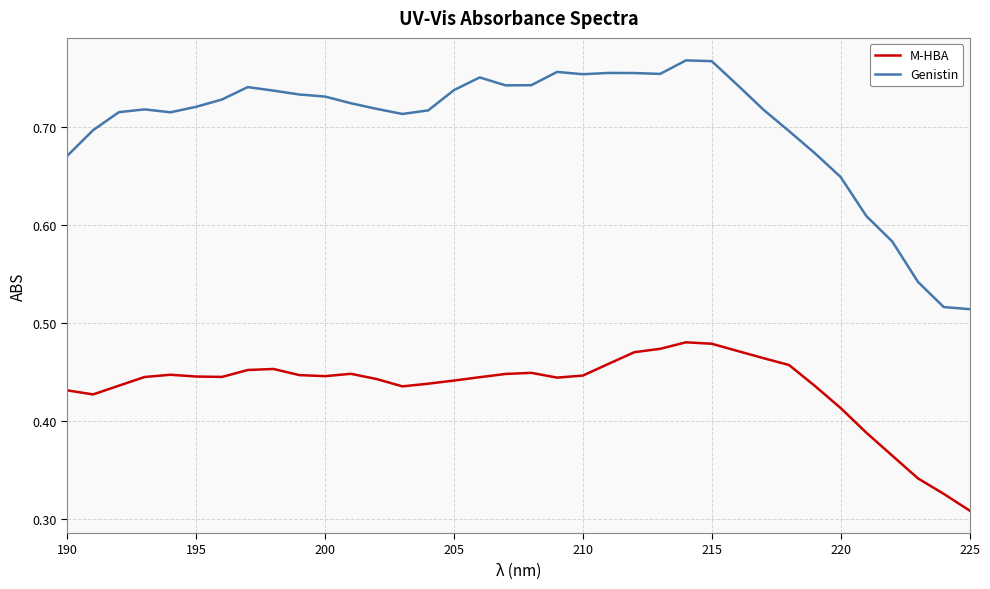

True or false: M-HBA and Genistin intersect in this chart.

False